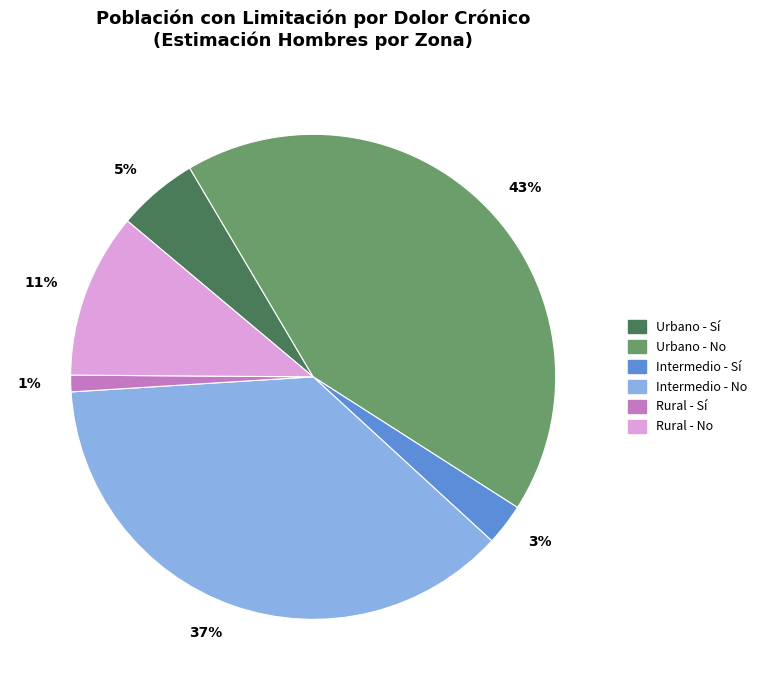

To the nearest percent, what is the average slice percentage?

17%